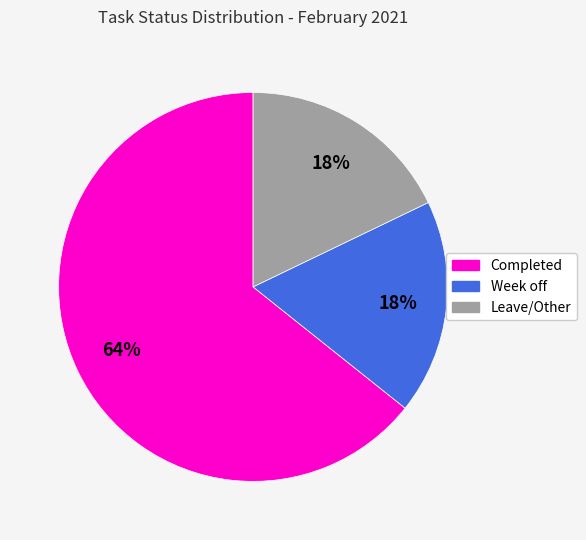

Count the number of slices in the pie.

3